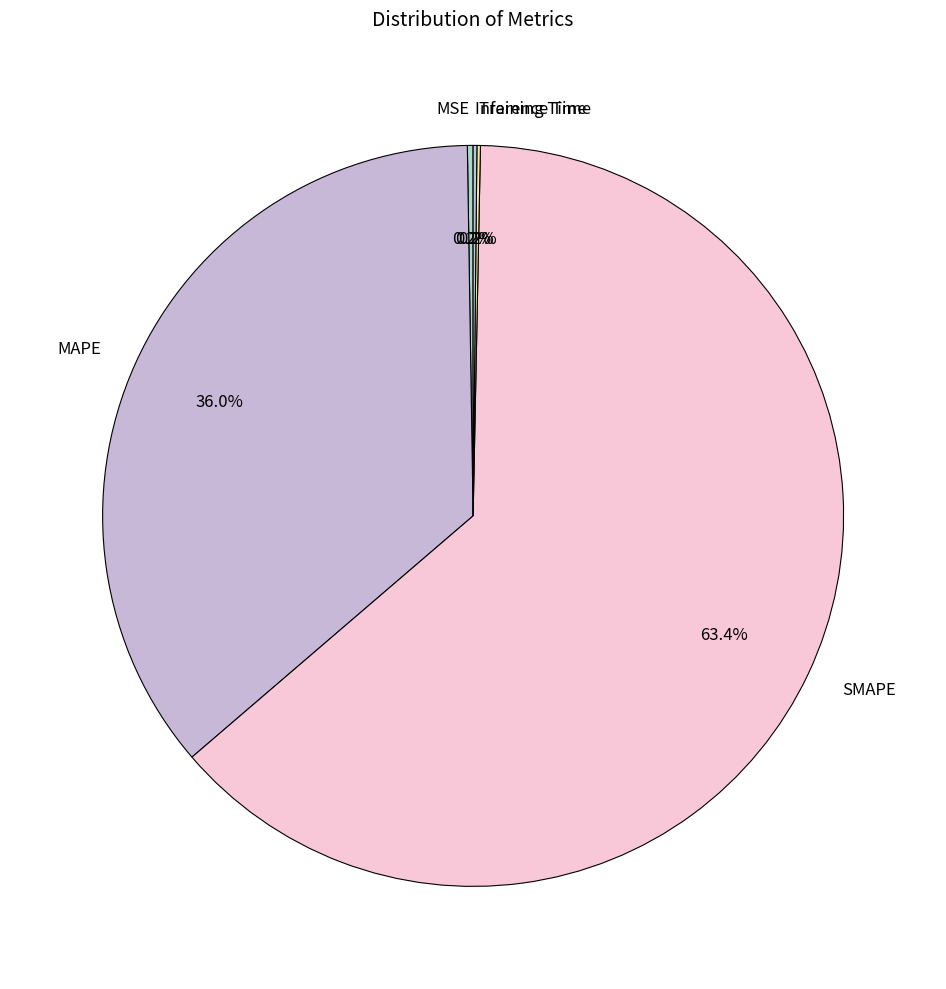

Does SMAPE account for over 50% of the chart?

Yes